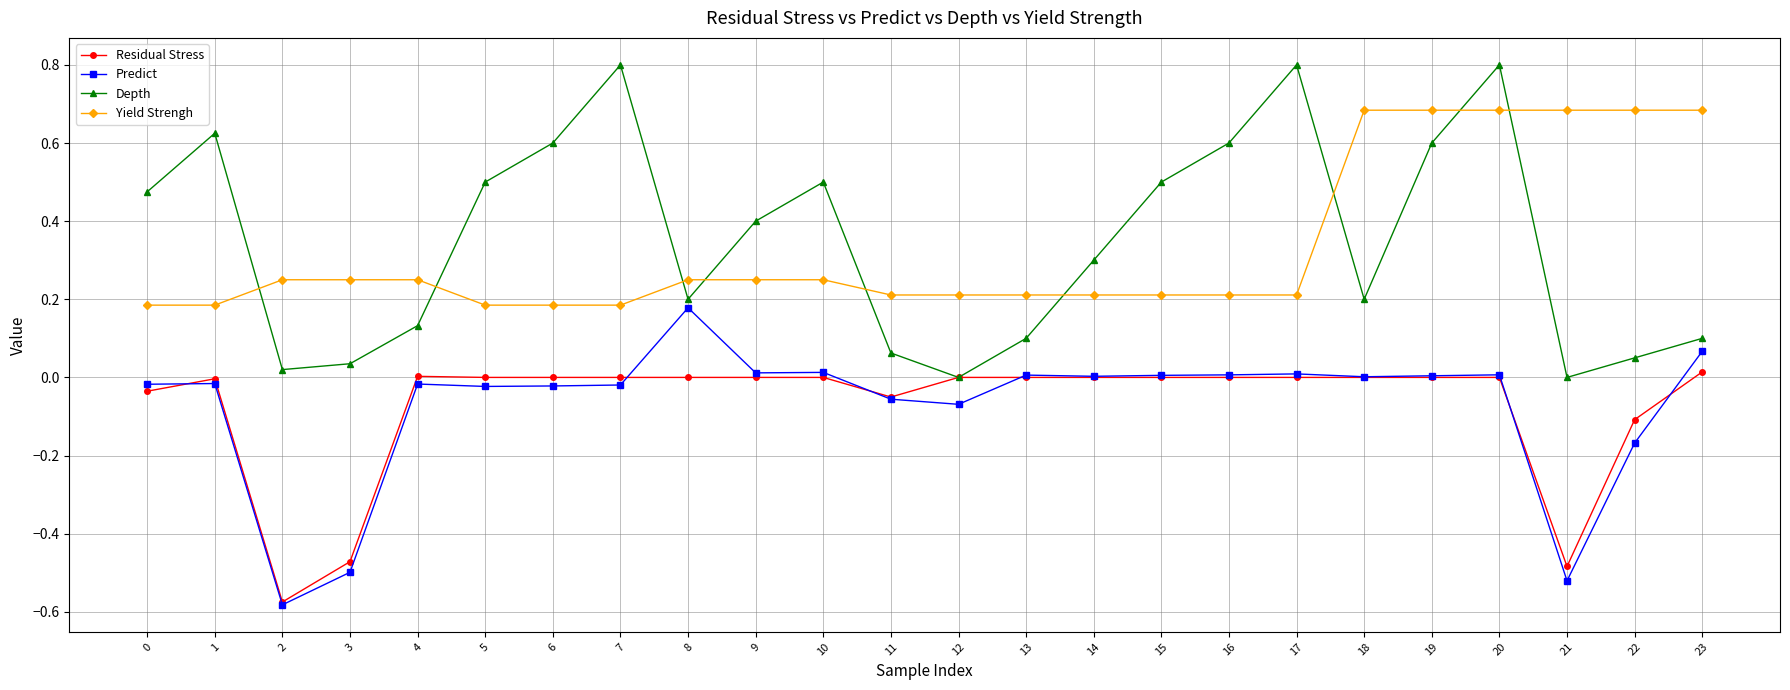

Which series changed the most between 8 and 16?

Depth